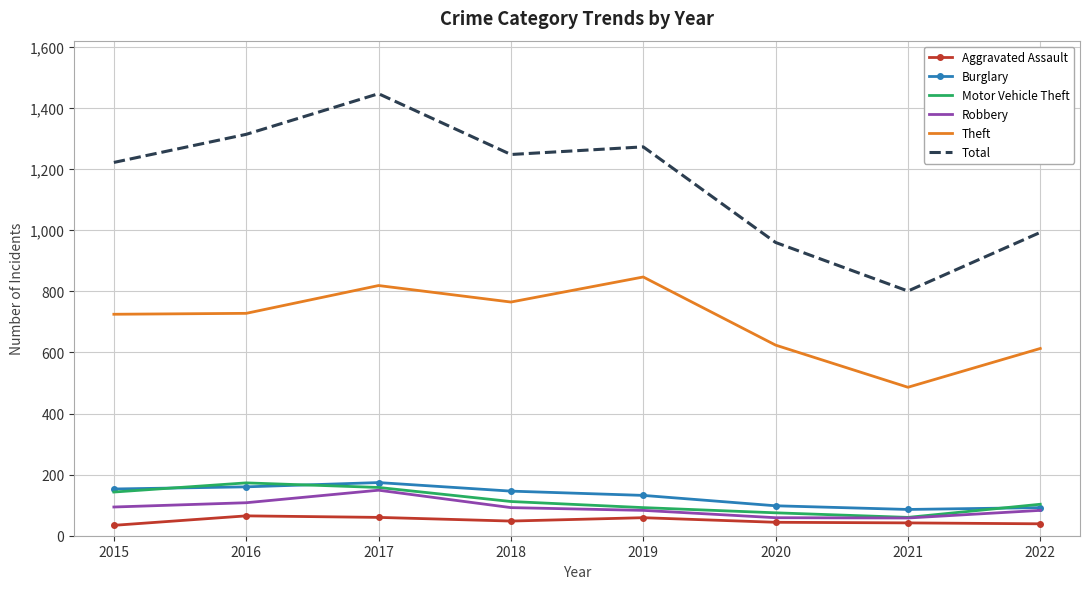

Count the number of data series in this chart.

6